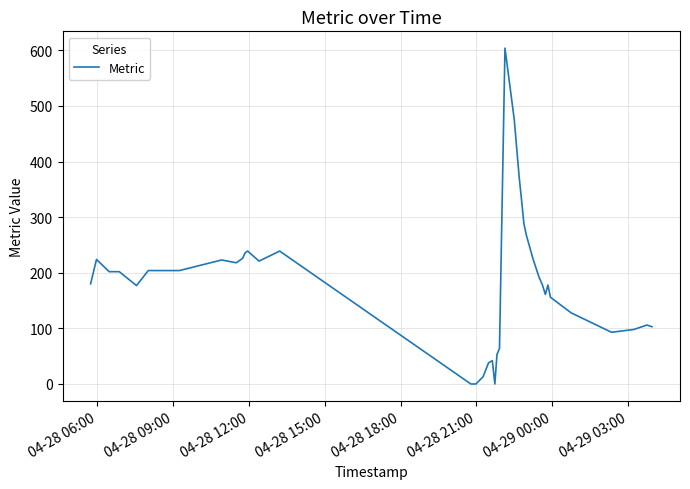

What is the difference between the maximum and minimum values?

604